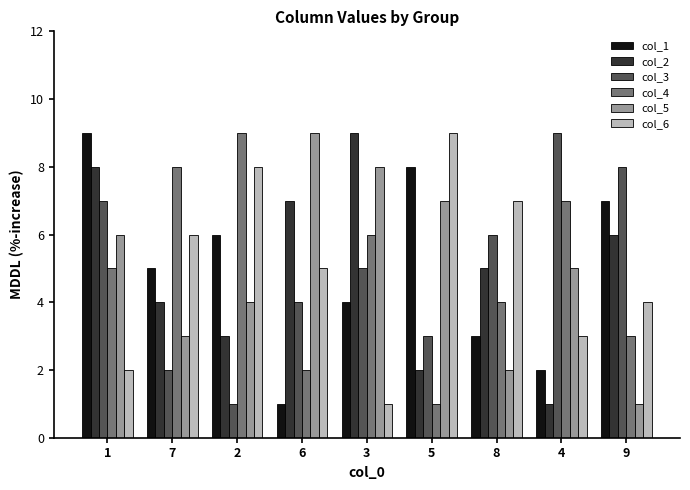

Where is col_4 nearest to the value 5?

1